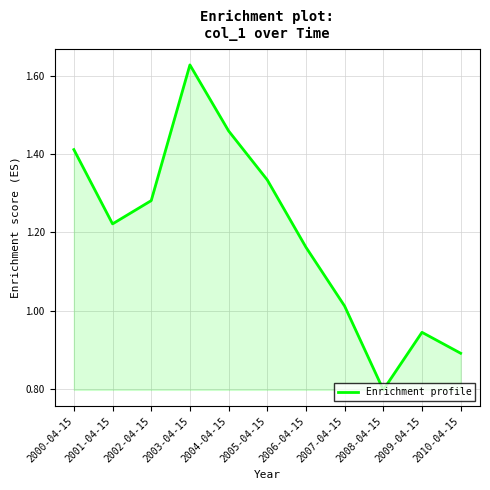

What is the change in value from 2002-04-15 to 2010-04-15?

-0.4